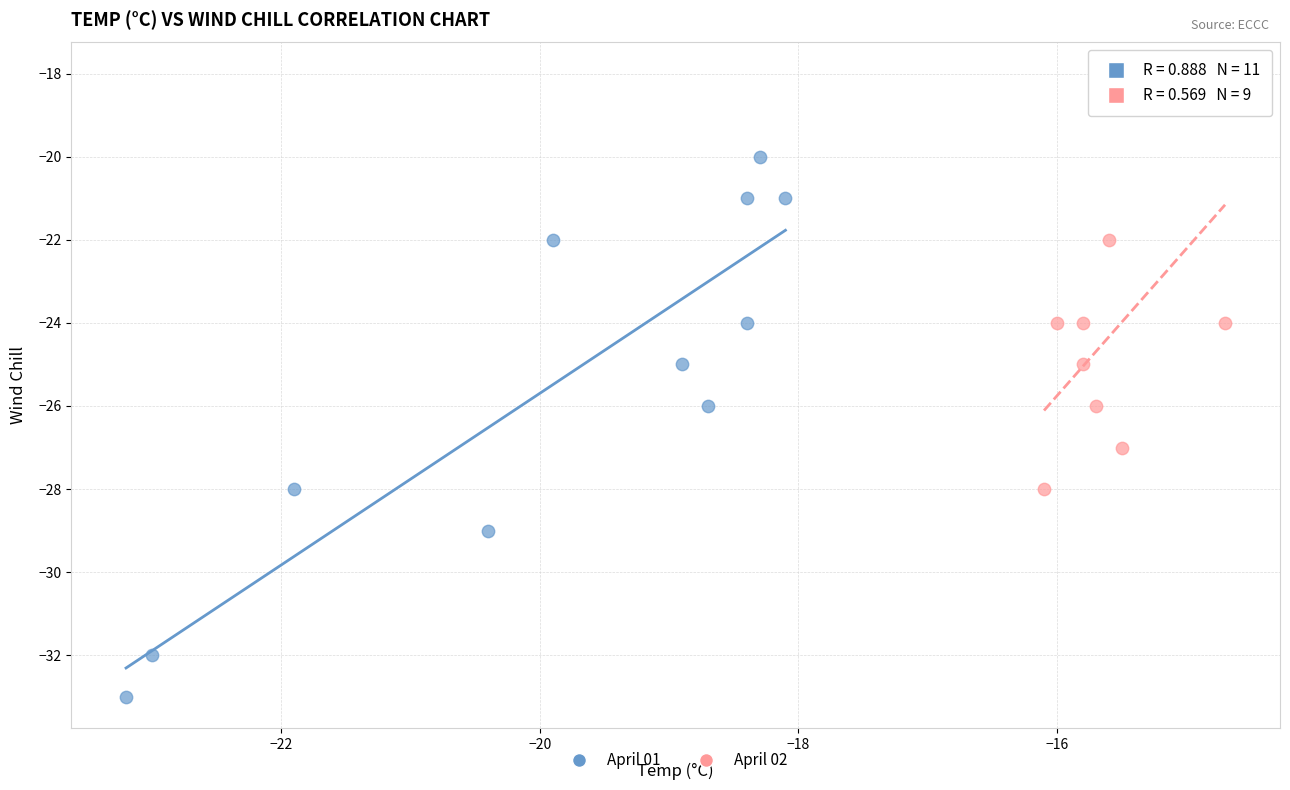

Which series contains the lowest Y value?

April 01